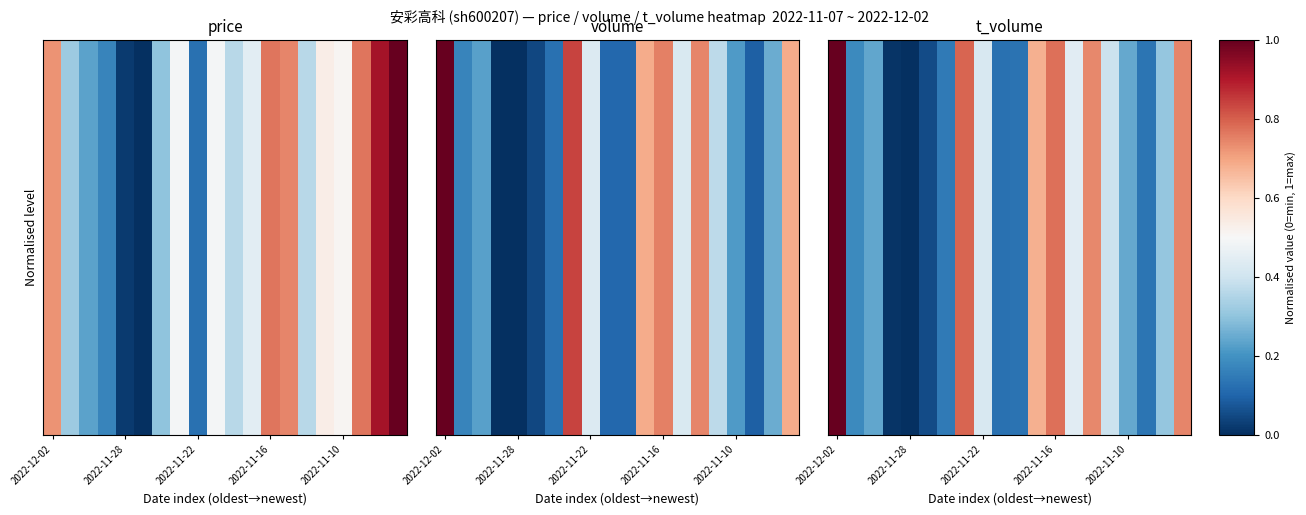

Which label corresponds to the largest value in the chart?

2022-12-02